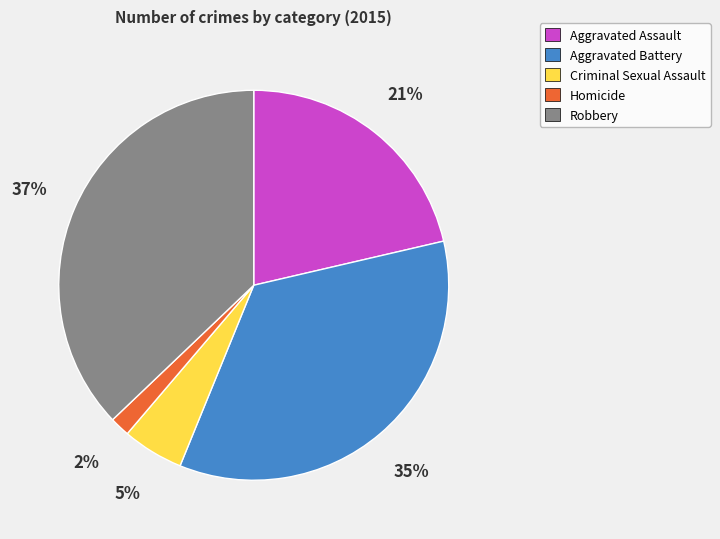

To the nearest percent, what portion does Aggravated Battery represent?

35%